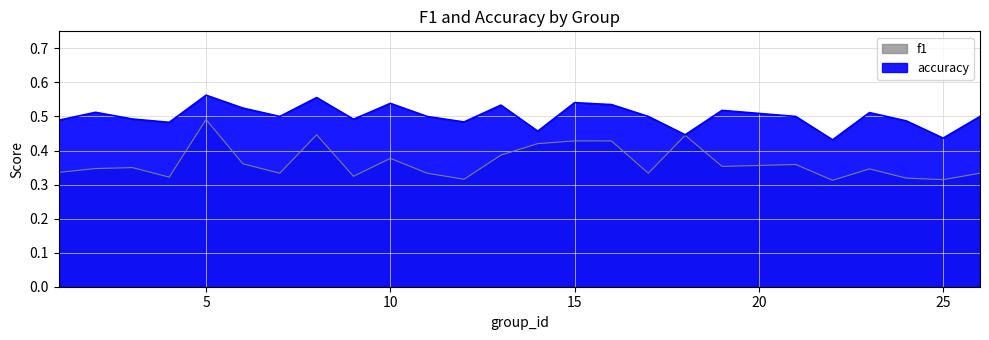

What is the value of the f1 point at the 7th from the left?

0.3